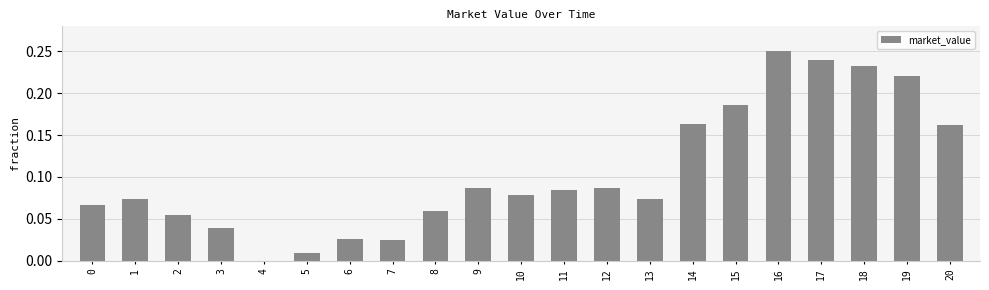

What is the change in value from 4 to 14?

+0.2